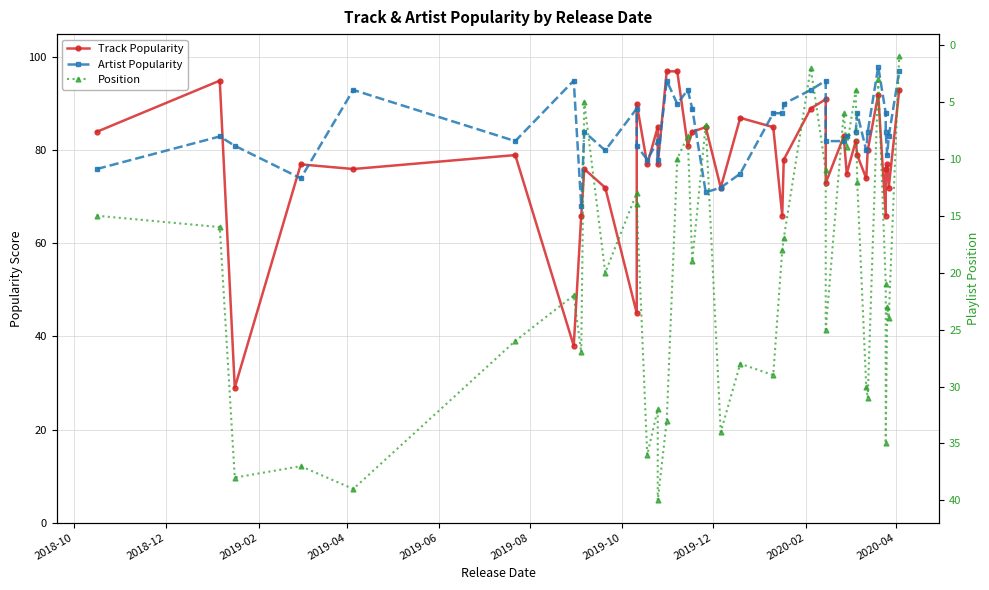

What is the highest value of the Track Popularity series?

97